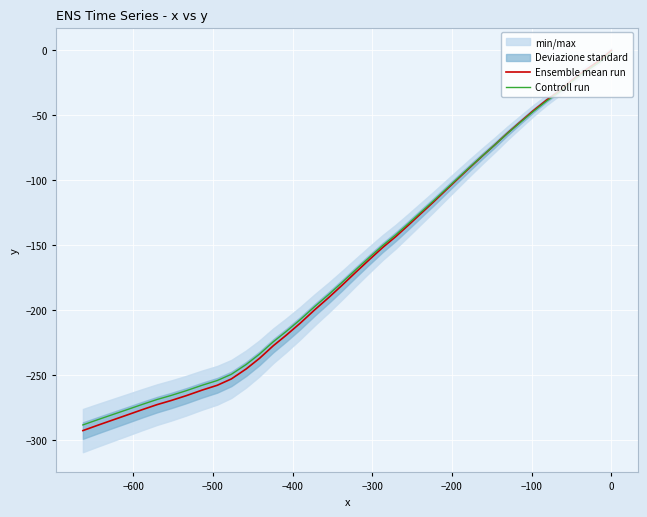

Which series ends up on top after the final intersection of Ensemble mean run and Controll run?

Controll run